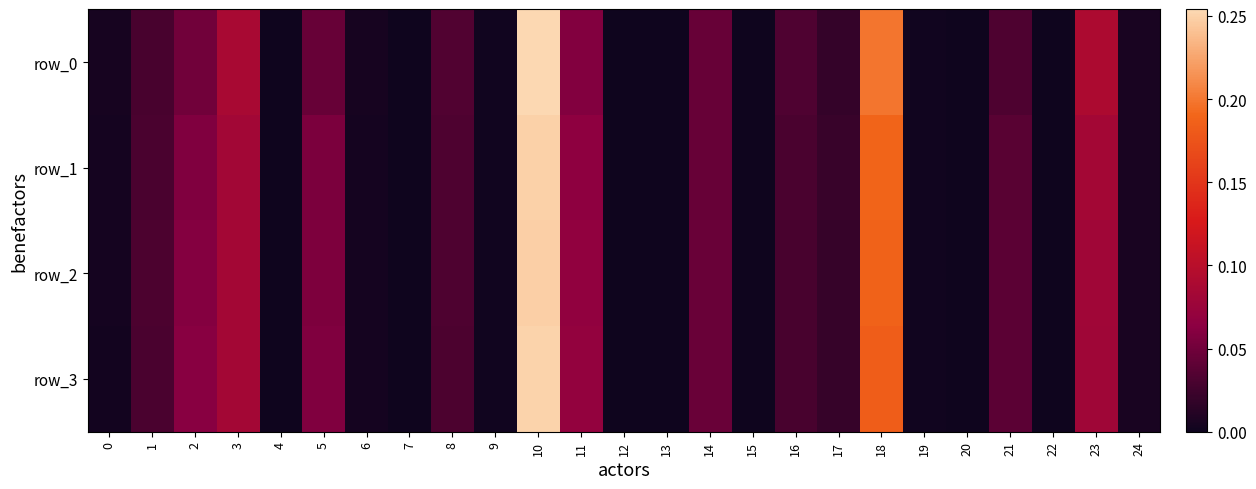

Is it true that row_3 equals 0.0 at 9?

False